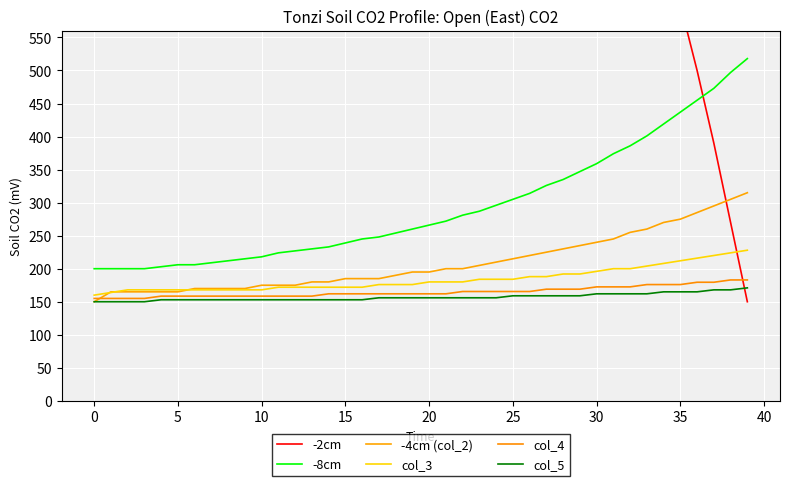

Is the value of col_4 at 30 greater than the value of -2cm at 28?

No